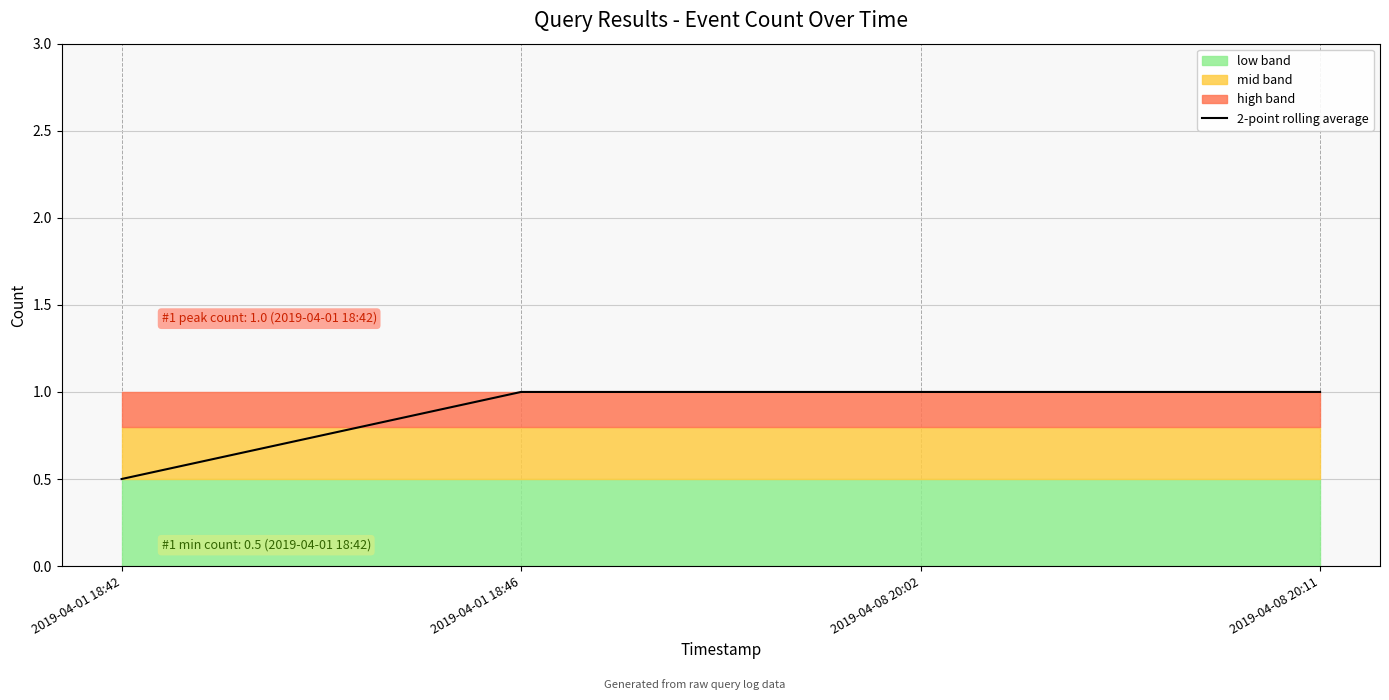

What value does the data have at 2019-04-01 18:46?

1.0